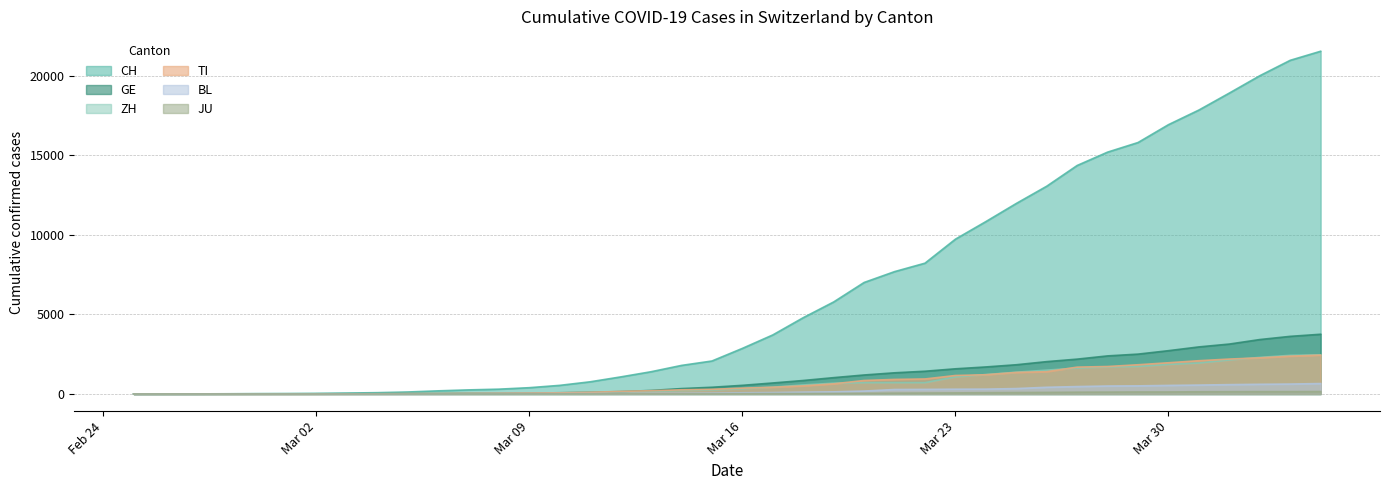

Does the chart display data point markers on the line(s)?

No